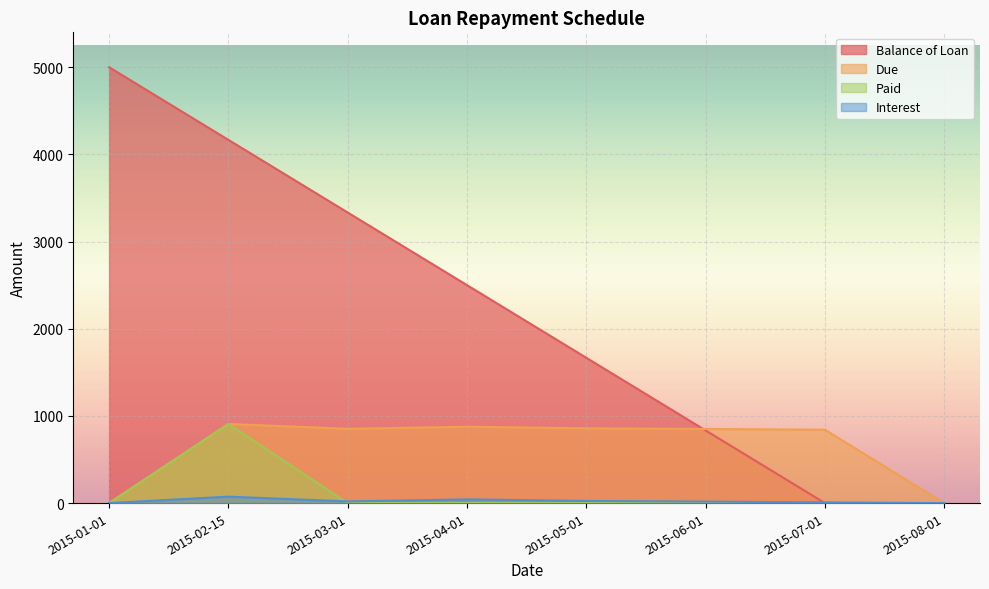

The value of Paid at 2015-05-01 is -556.8. True or false?

False